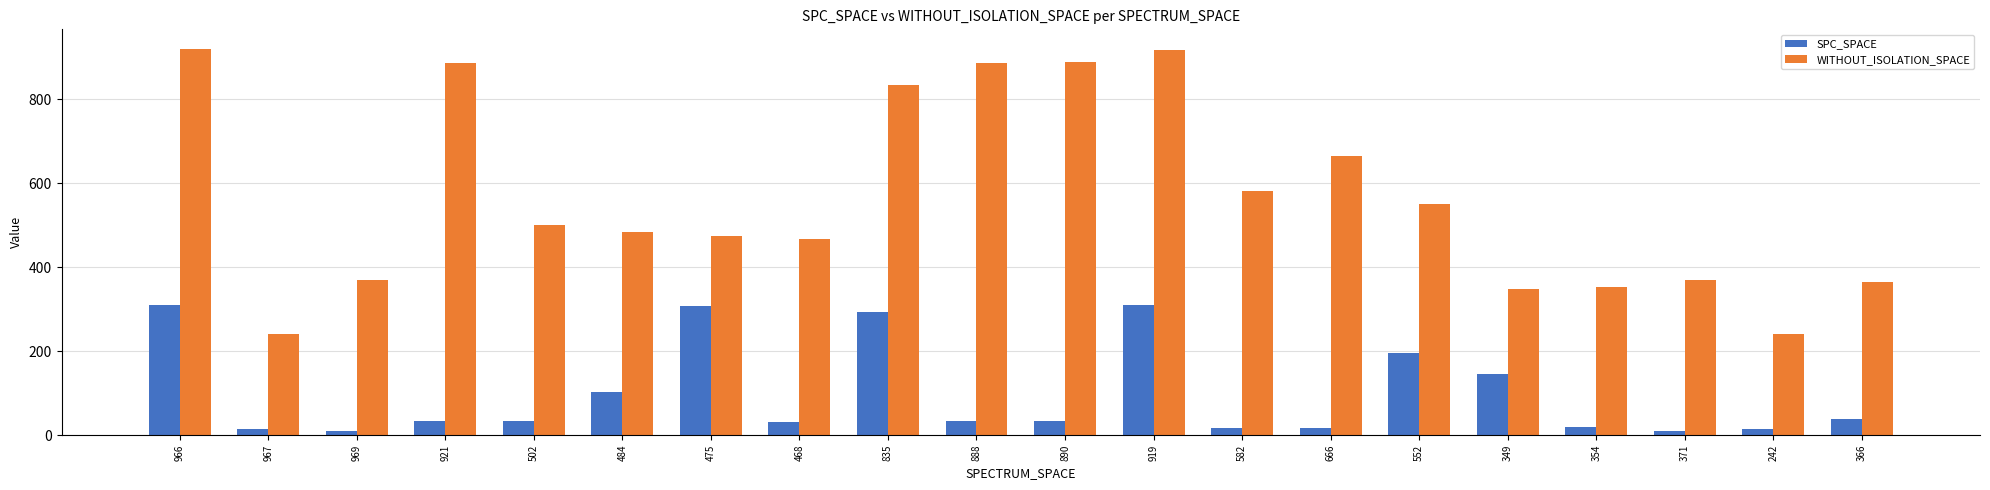

What is the total value across all series at 890?

925